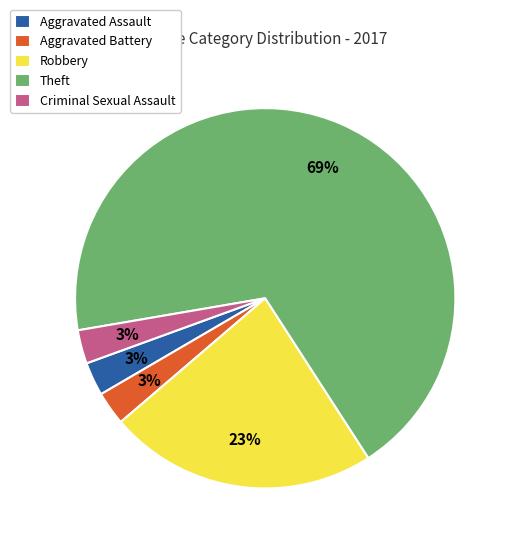

How many segments does this pie chart have?

5